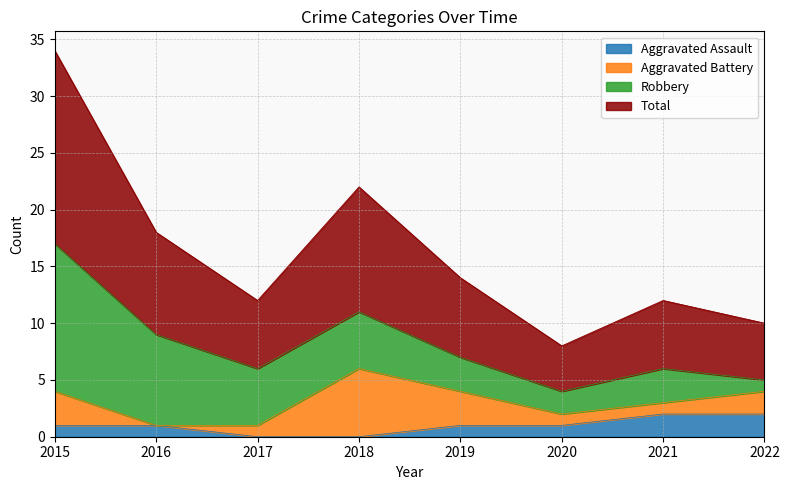

Does the chart have visible grid lines?

Yes